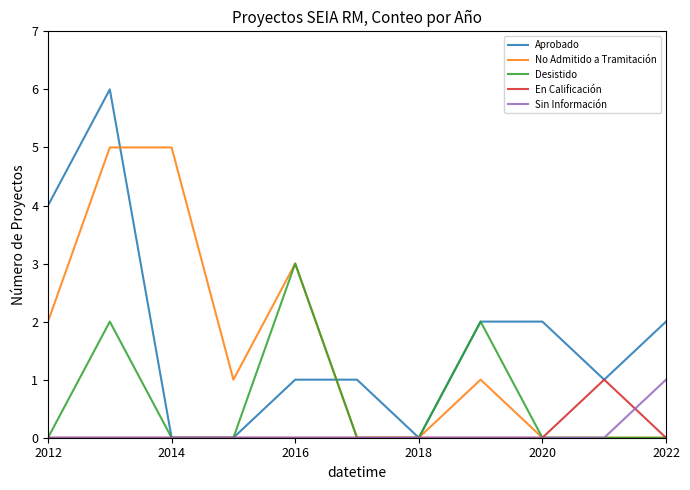

Reading left to right, transcribe all the data shown in this chart.

Aprobado: 4	6	0	0	1	1	0	2	2	1	2
No Admitido a Tramitación: 2	5	5	1	3	0	0	1	0	0	0
Desistido: 0	2	0	0	3	0	0	2	0	0	0
En Calificación: 0	0	0	0	0	0	0	0	0	1	0
Sin Información: 0	0	0	0	0	0	0	0	0	0	1